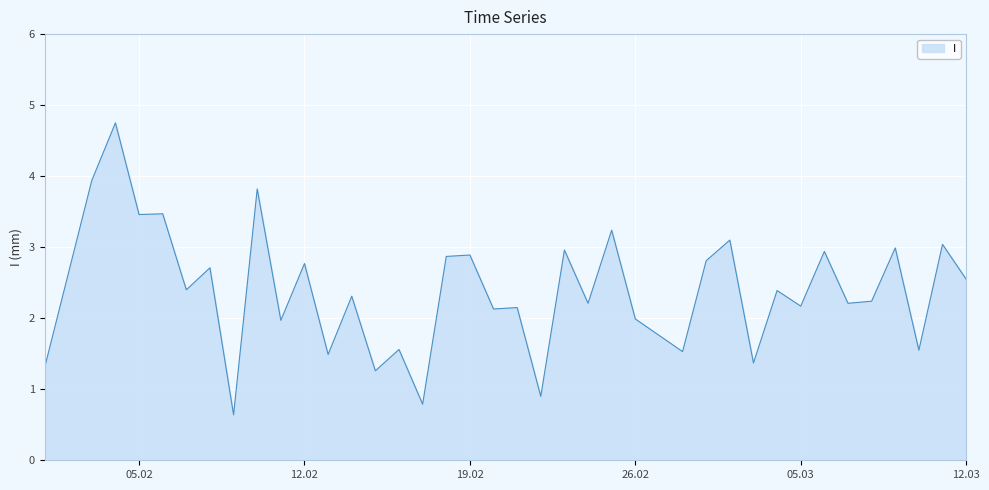

What is the smallest value displayed?

0.6